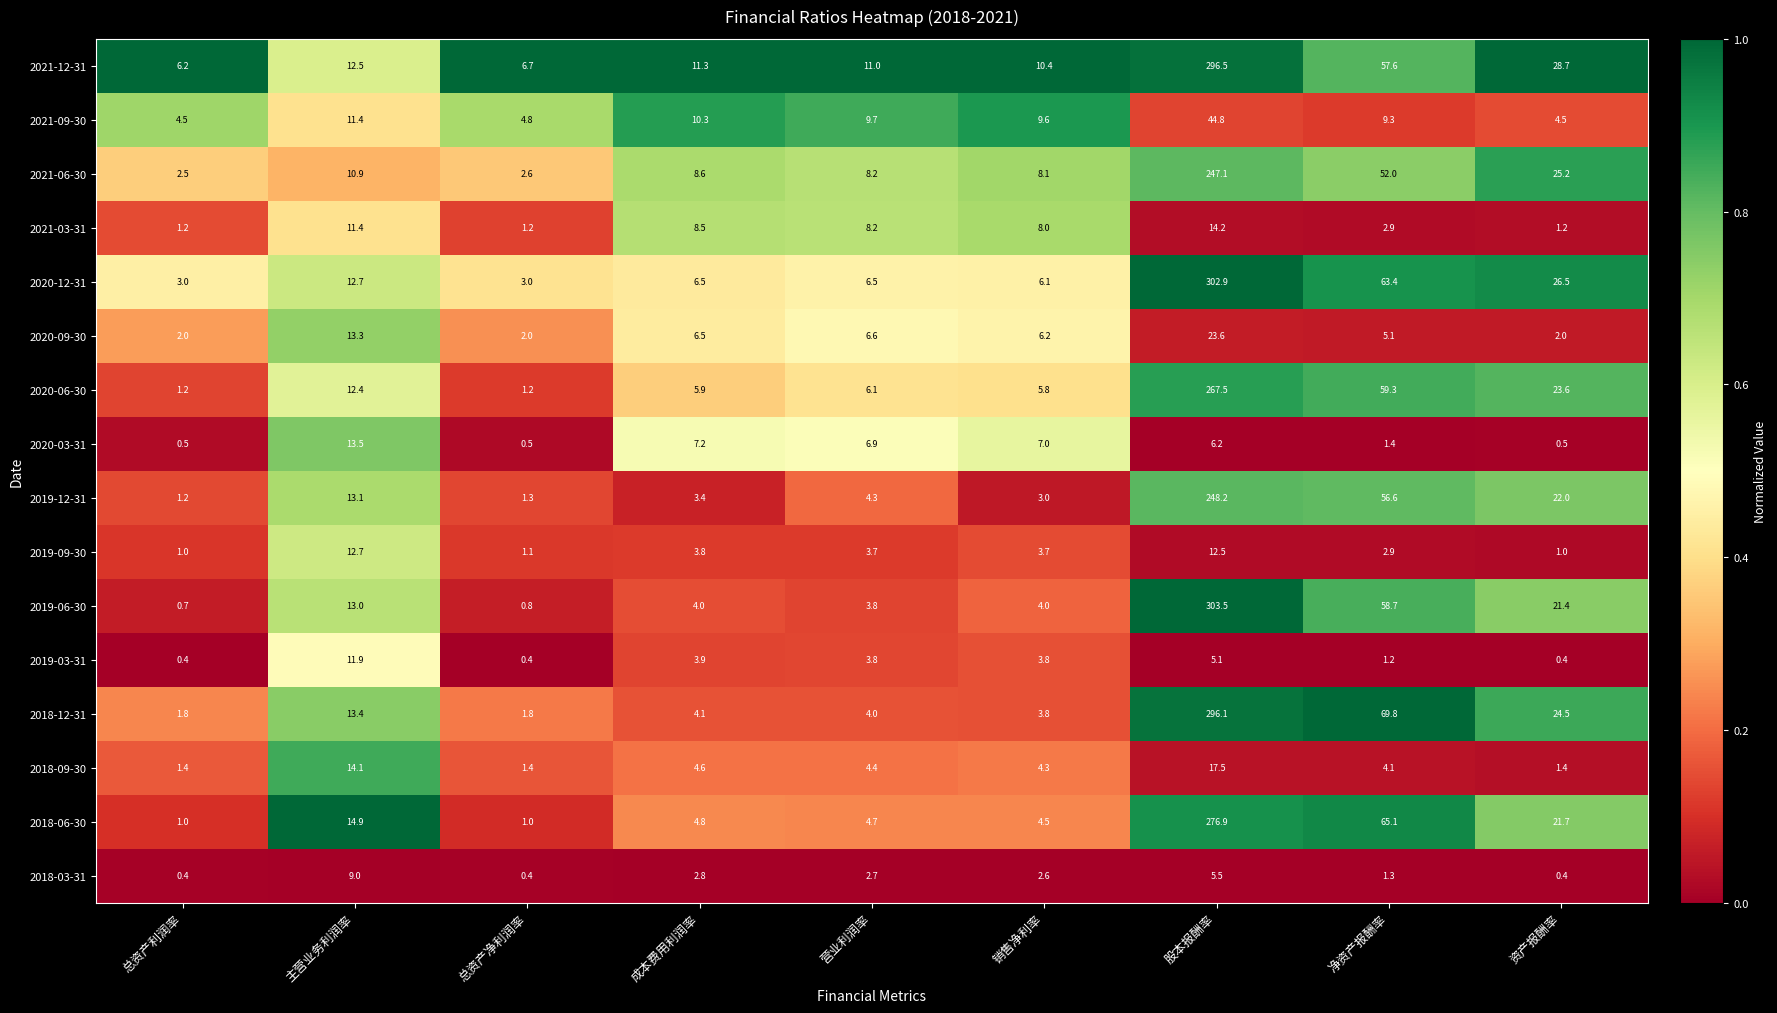

What is the sum of the 2019-03-31 values at 营业利润率 and 销售净利率?

7.6